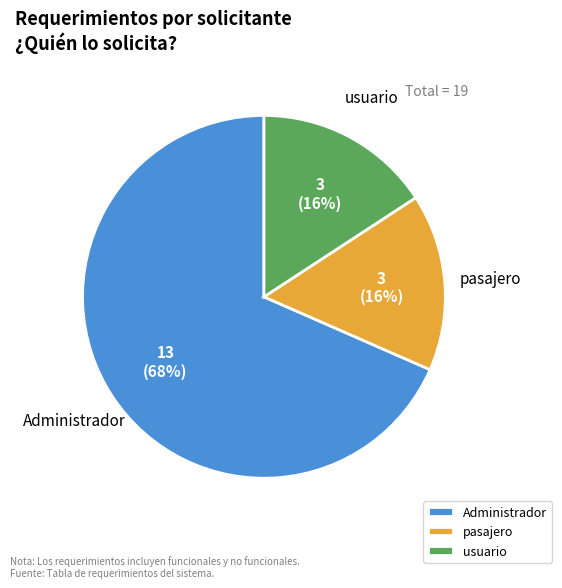

Approximately how many times larger is the value at pasajero compared to Administrador?

0.2